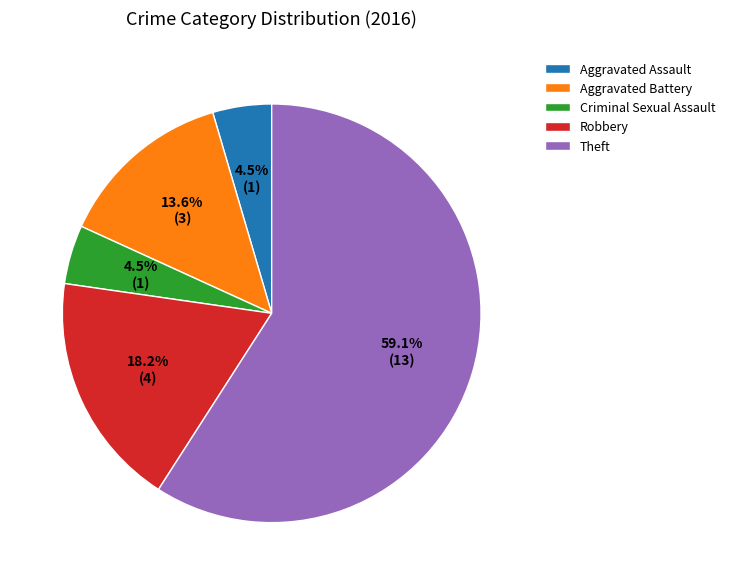

To the nearest percent, what is the average slice percentage?

20%